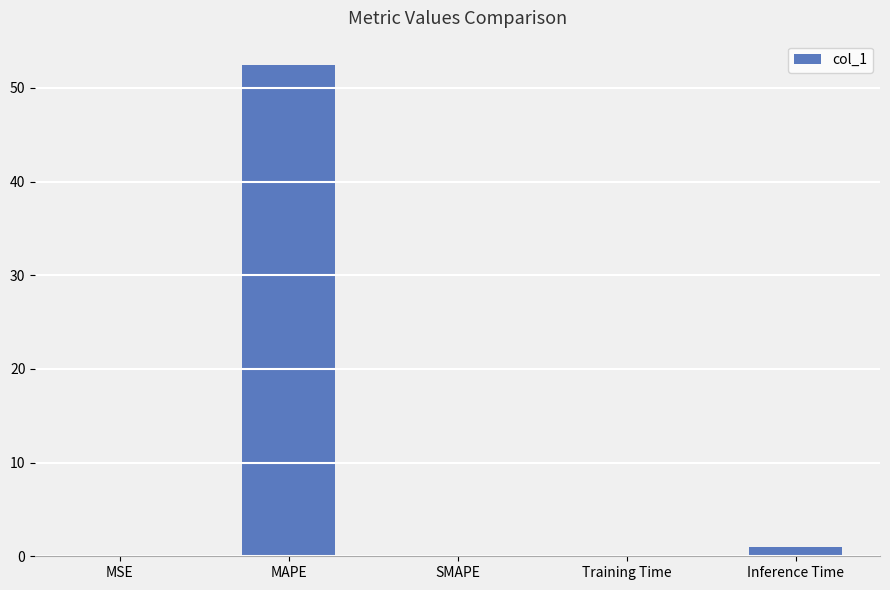

What is the approximate value at MAPE?

52.4